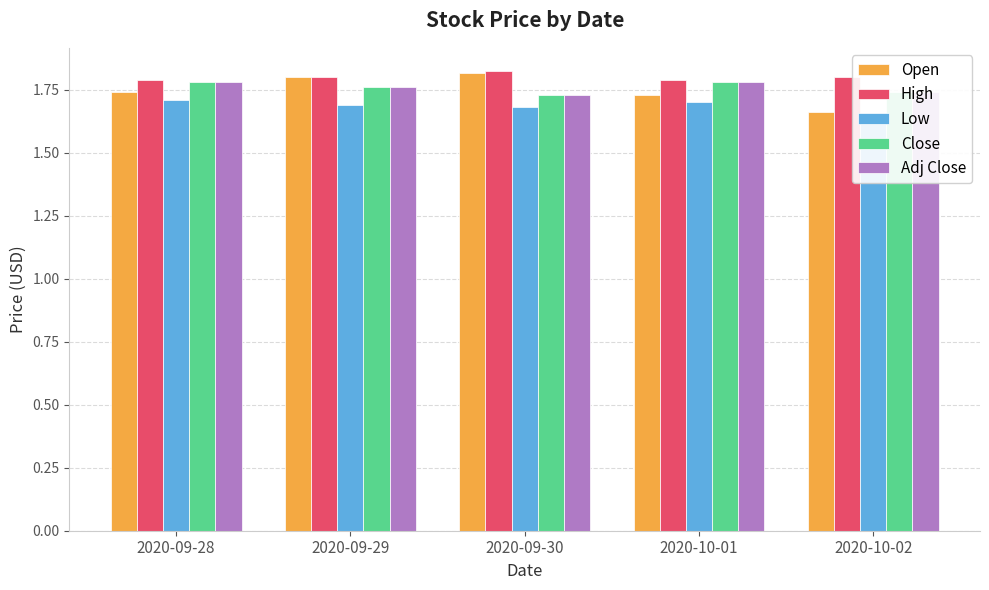

Which has a higher value, 2020-09-30 or 2020-09-28?

2020-09-30